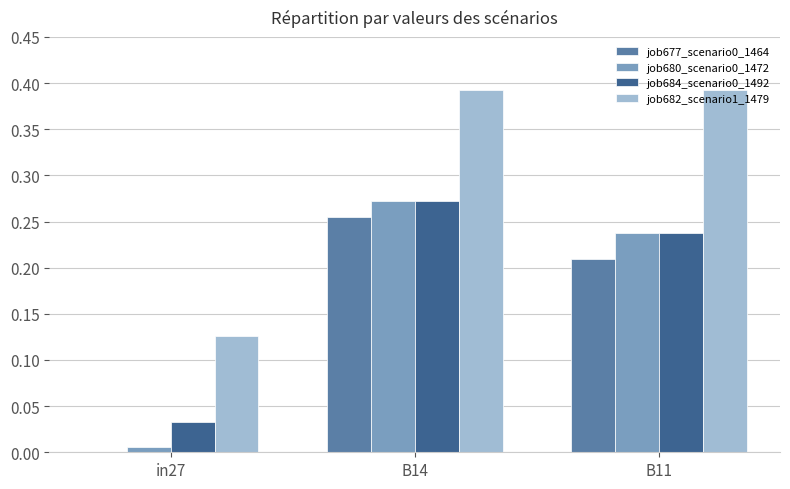

At which label does job684_scenario0_1492 reach its peak?

B14